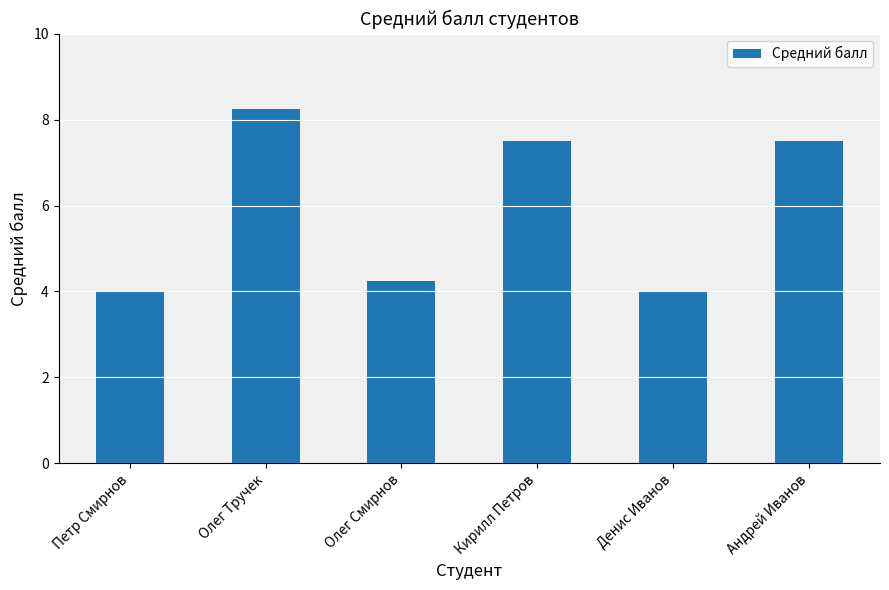

Is it true that the value at Олег Тручек is 14.2?

False